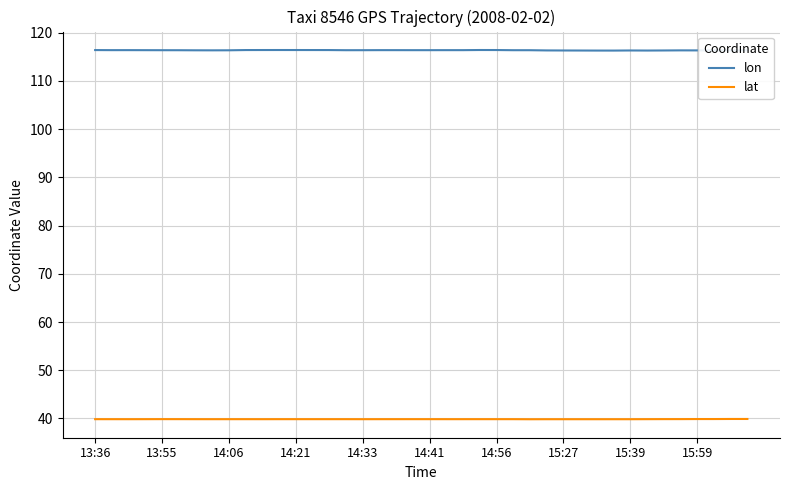

What is the greatest value displayed?

116.4